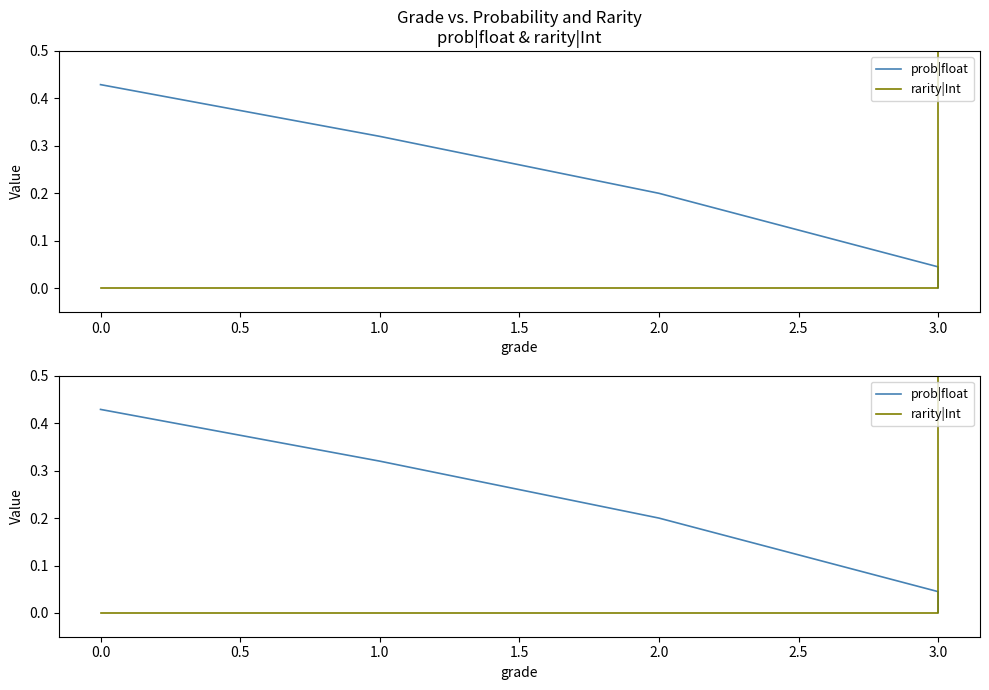

Between 0.5 and 0.0, which is larger?

0.5